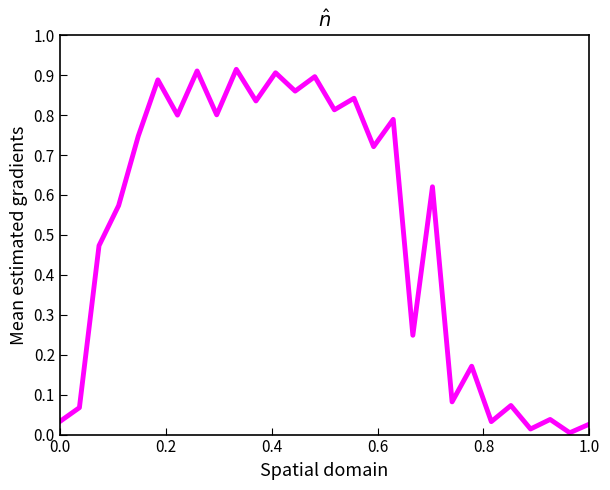

How many lines are shown in the chart?

1